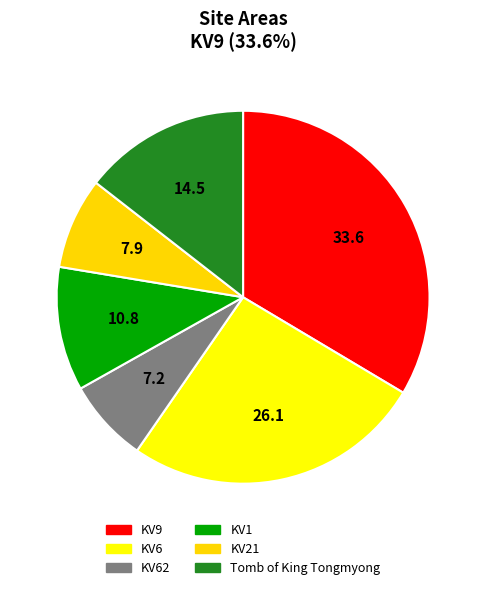

Does KV1 account for over 50% of the chart?

No